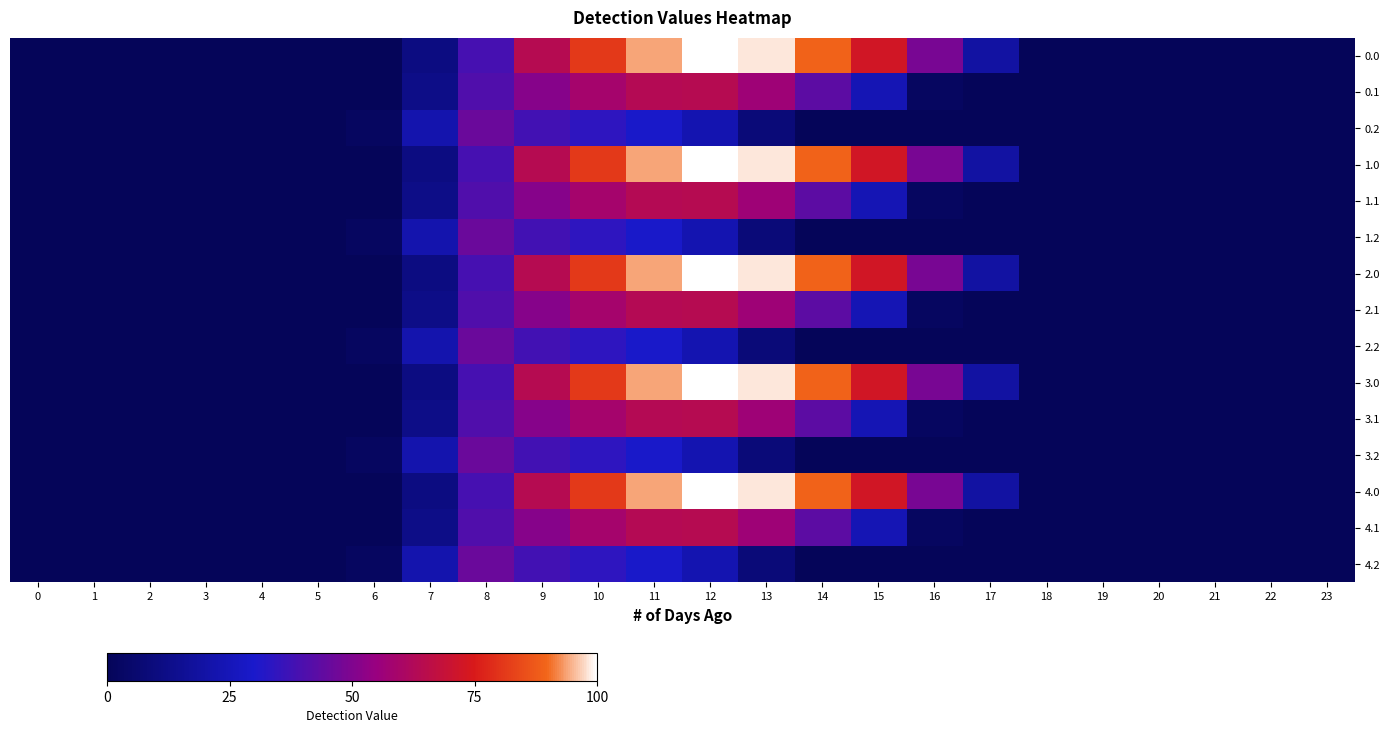

What is the greatest value displayed?

100.0